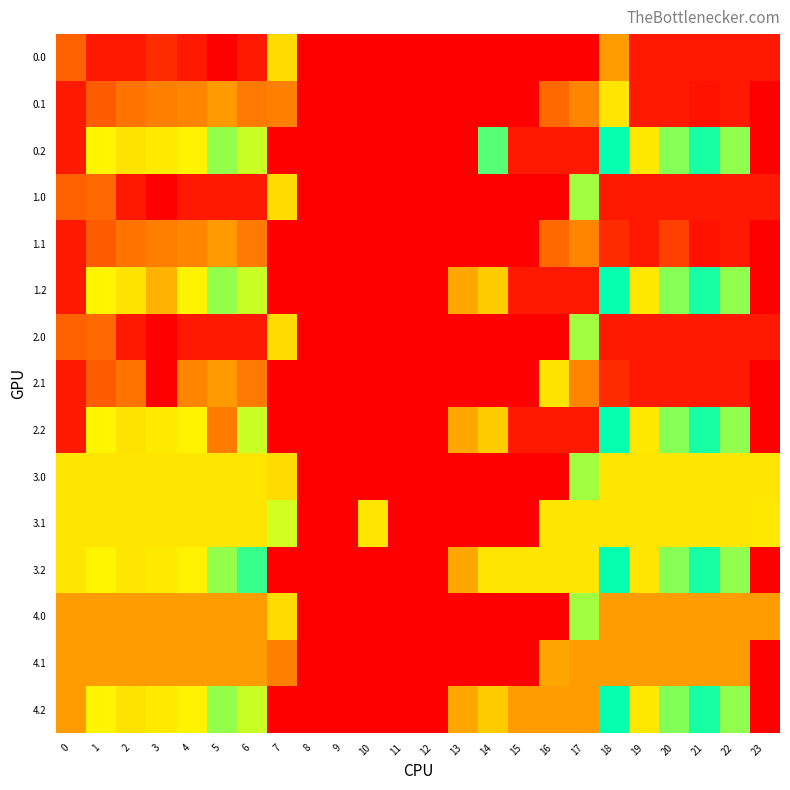

Count the number of categories in the chart.

24